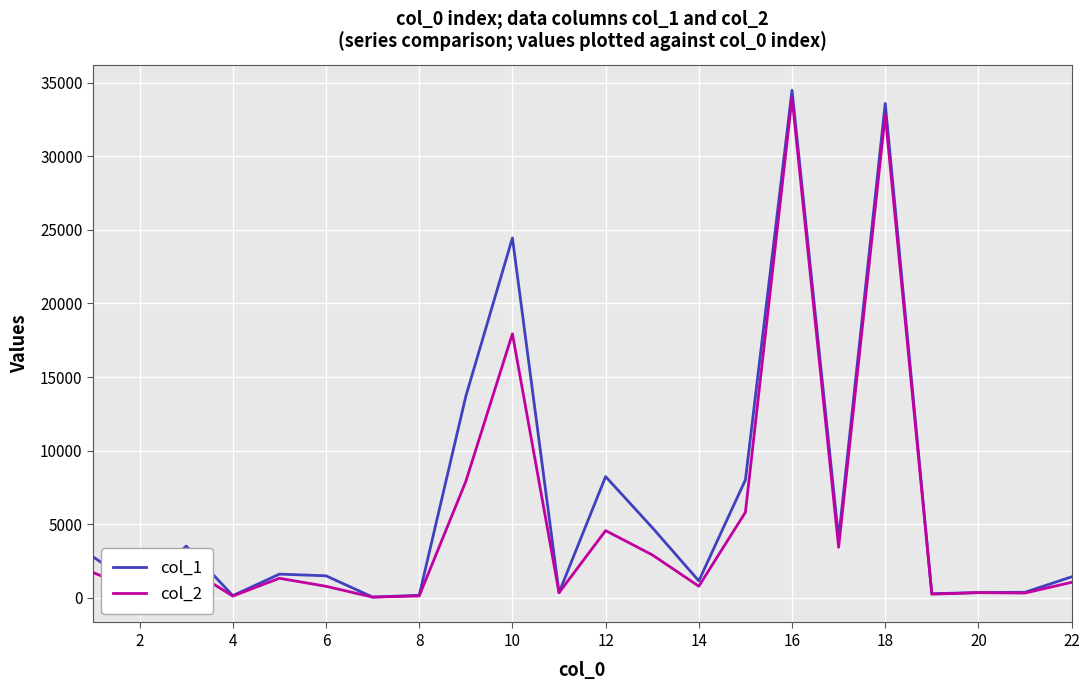

Which series has the largest range (max minus min)?

col_1